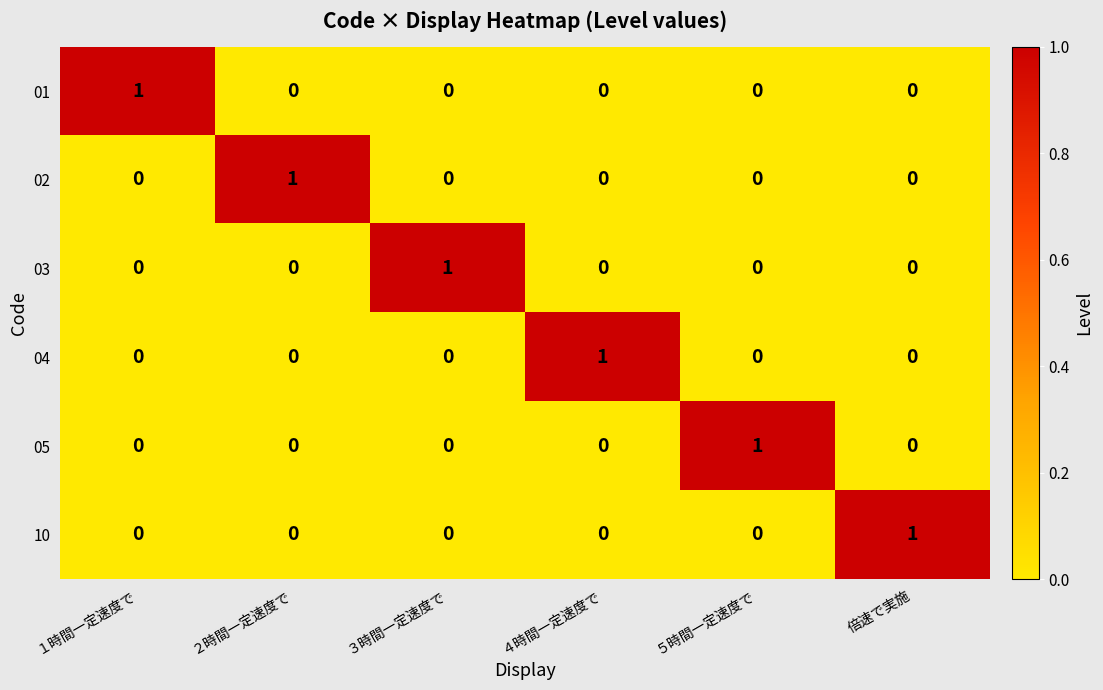

Is the value of 10 at ２時間一定速度で greater than the value of 01 at １時間一定速度で?

No